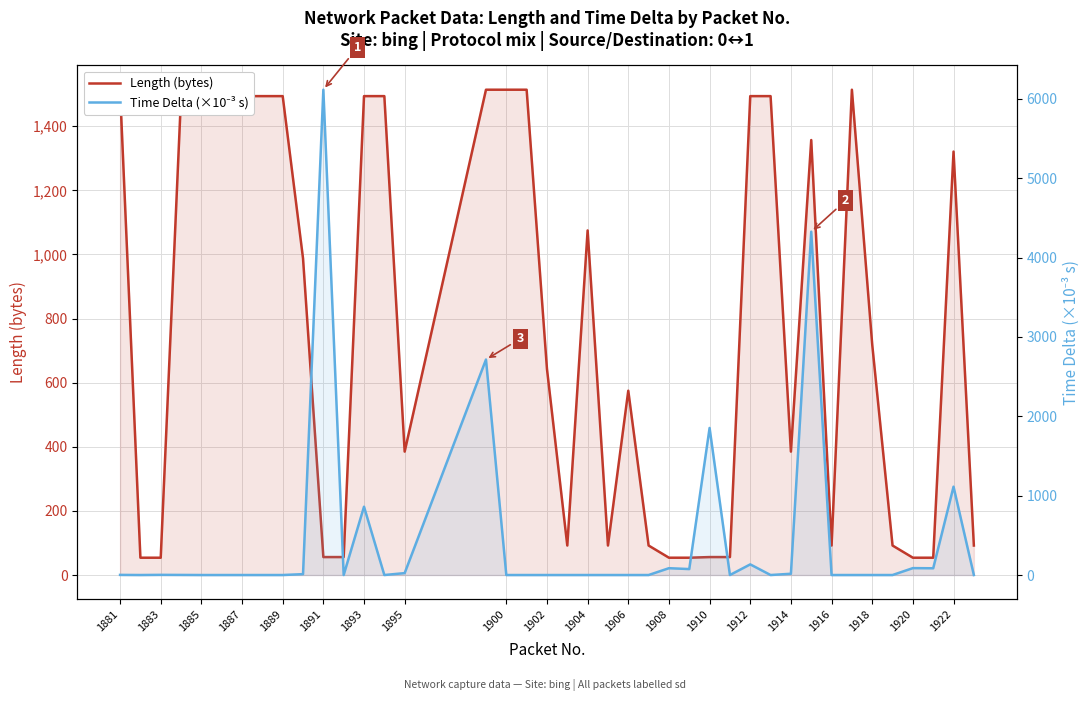

Rank the series by their average value, from highest to lowest.

Length (bytes), Time Delta (×10⁻³ s)